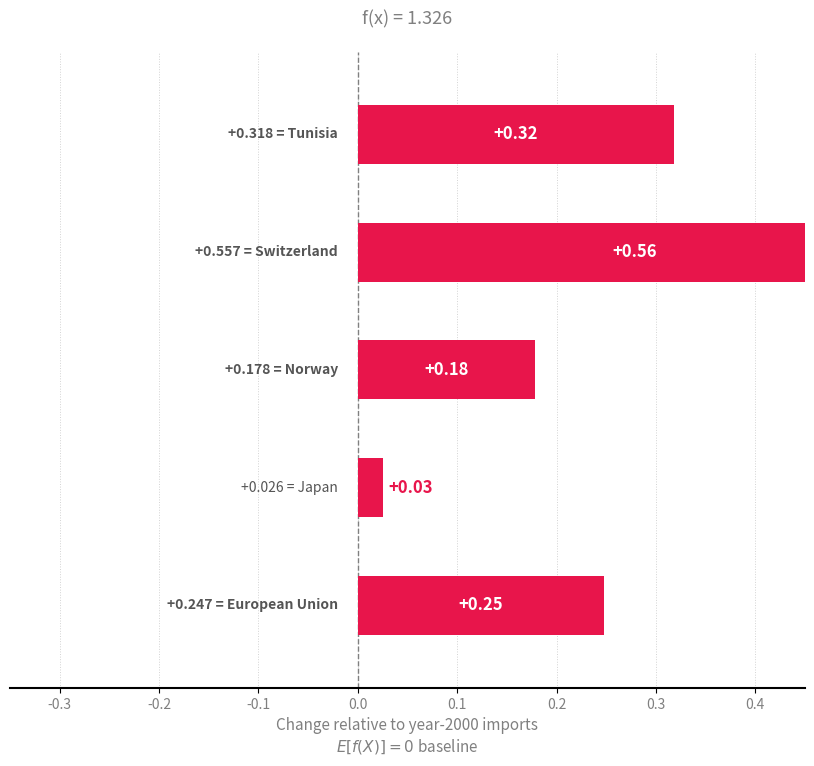

What is the change in value from -0.3 to 0.0?

+0.3